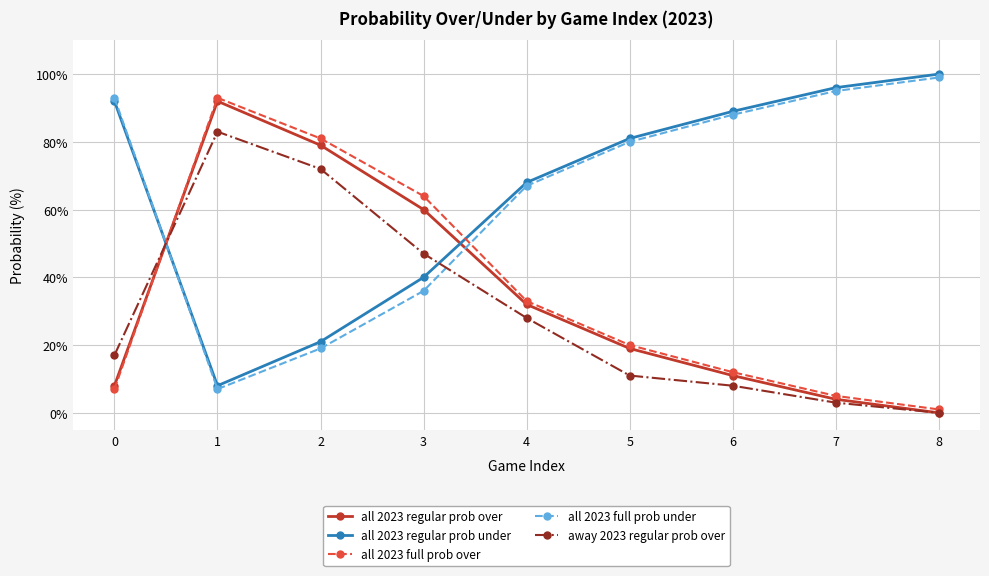

What is the sum of the away 2023 regular prob over values at 2 and 8?

72